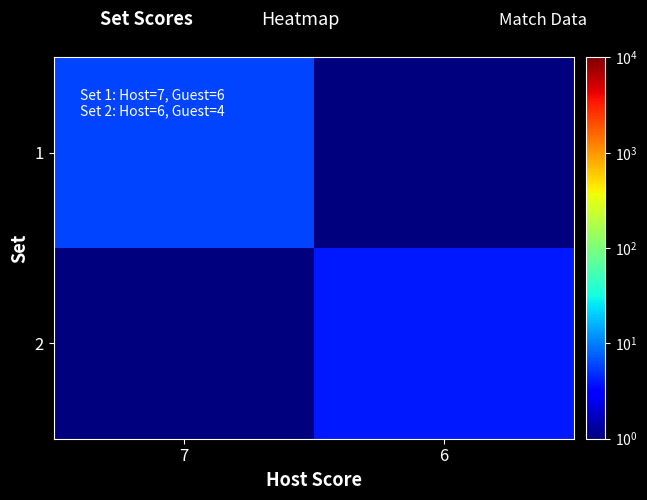

Which series has the largest total across all categories?

1